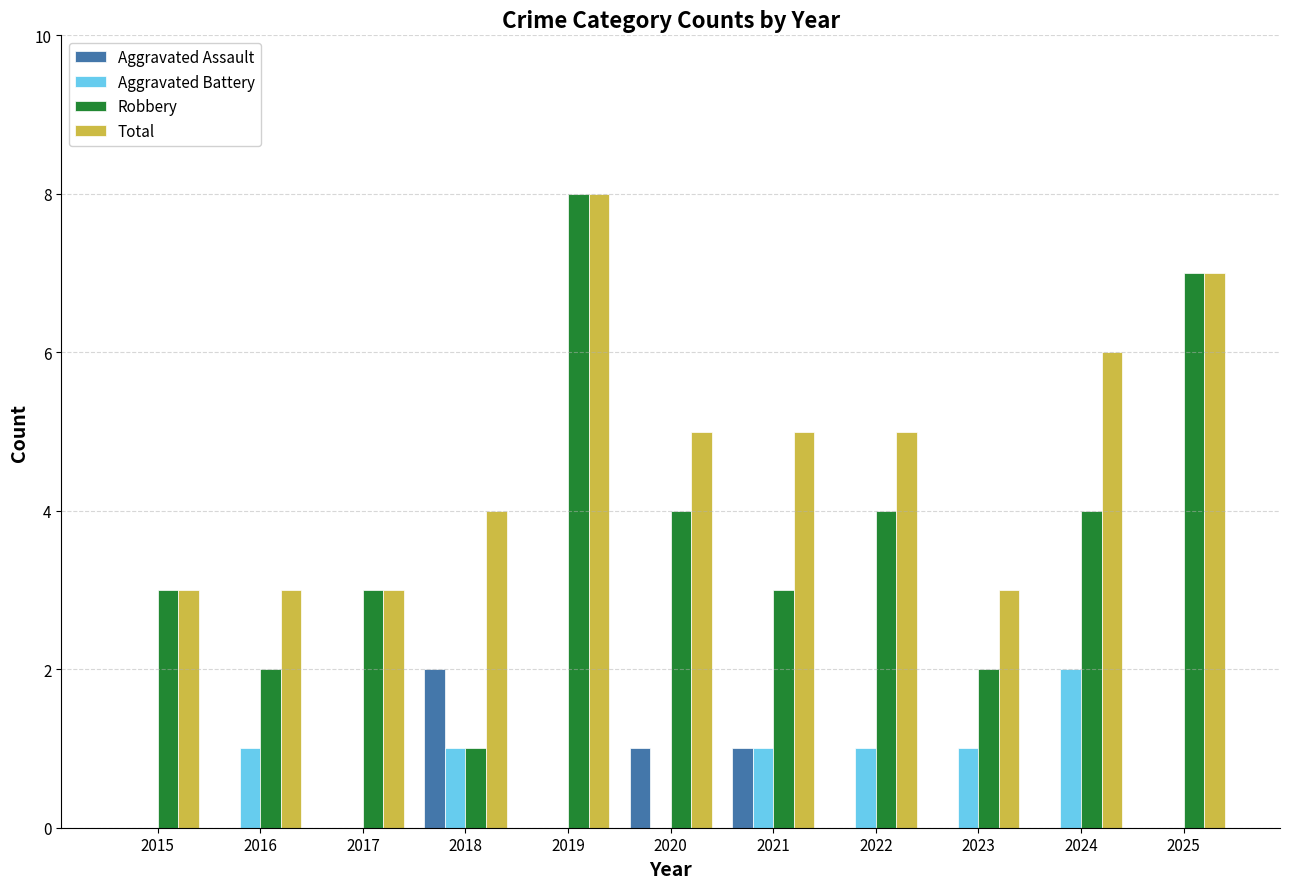

Reading left to right, extract all data points from this chart.

Aggravated Assault: 2015=0	2016=0	2017=0	2018=2	2019=0	2020=1	2021=1	2022=0	2023=0	2024=0	2025=0
Aggravated Battery: 2015=0	2016=1	2017=0	2018=1	2019=0	2020=0	2021=1	2022=1	2023=1	2024=2	2025=0
Robbery: 2015=3	2016=2	2017=3	2018=1	2019=8	2020=4	2021=3	2022=4	2023=2	2024=4	2025=7
Total: 2015=3	2016=3	2017=3	2018=4	2019=8	2020=5	2021=5	2022=5	2023=3	2024=6	2025=7